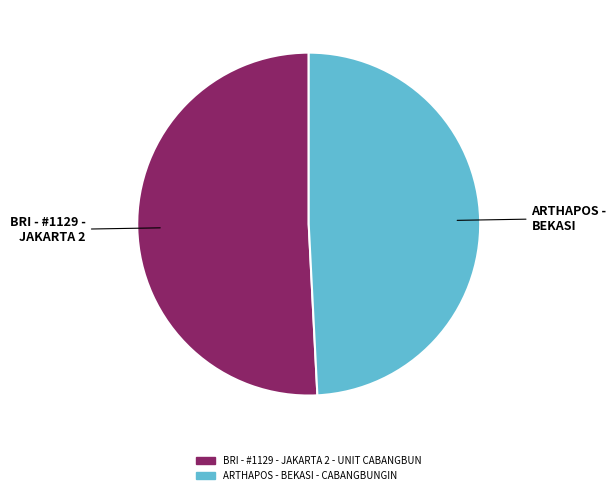

True or false: BRI - #1129 - JAKARTA 2 - UNIT CABANGBUN accounts for 51% of the total.

True